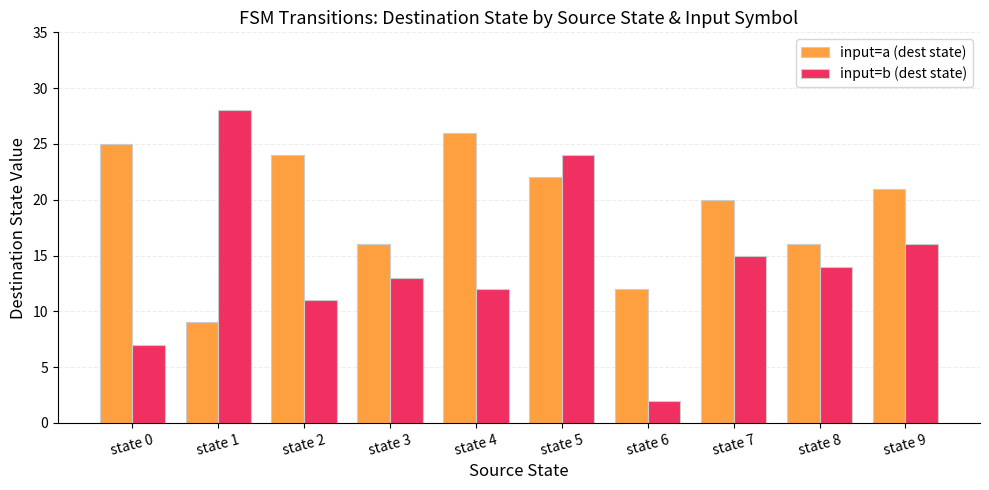

Is the value of input=b (dest state) at state 8 greater than the value of input=a (dest state) at state 6?

Yes